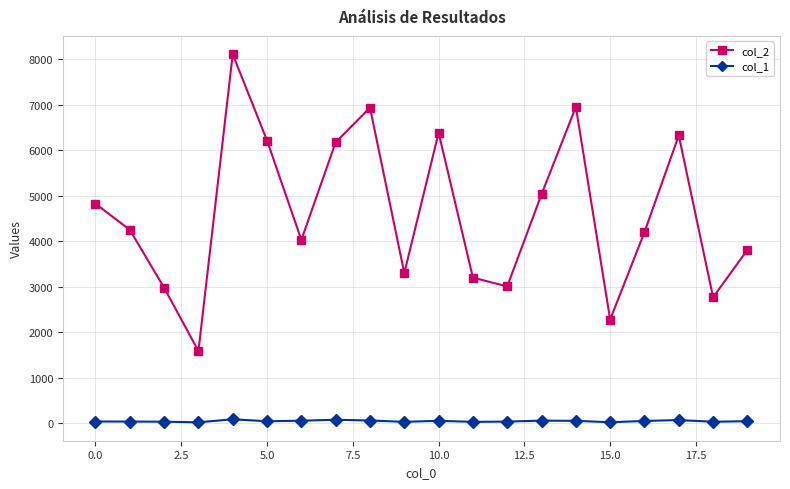

Rank the series by their maximum value, from highest to lowest.

col_2, col_1